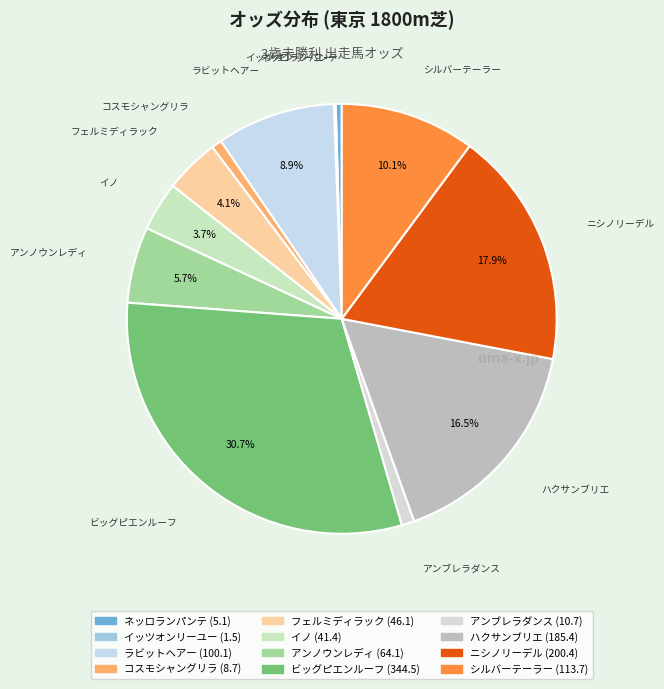

Is there any slice that represents more than half of the pie?

No